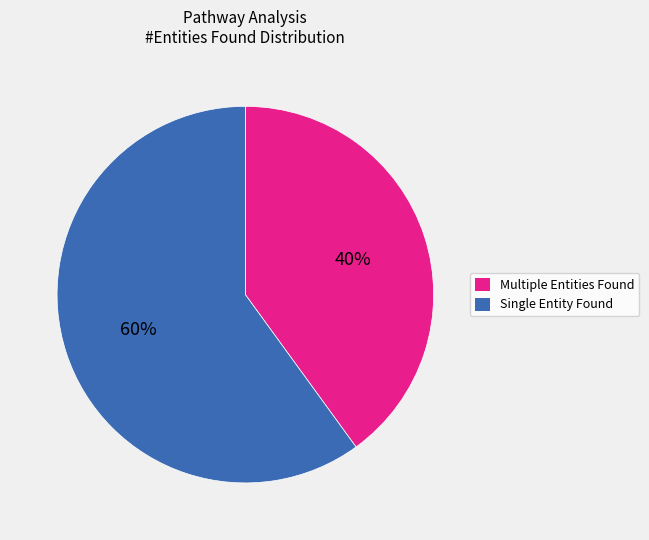

To the nearest percent, what is the average slice percentage?

50%